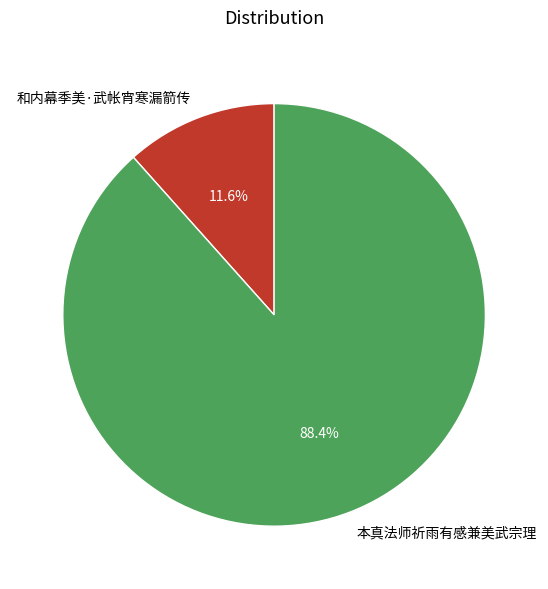

To the nearest percent, what is the combined percentage of 和内幕季美·武帐宵寒漏箭传 and 本真法师祈雨有感兼美武宗理?

100%